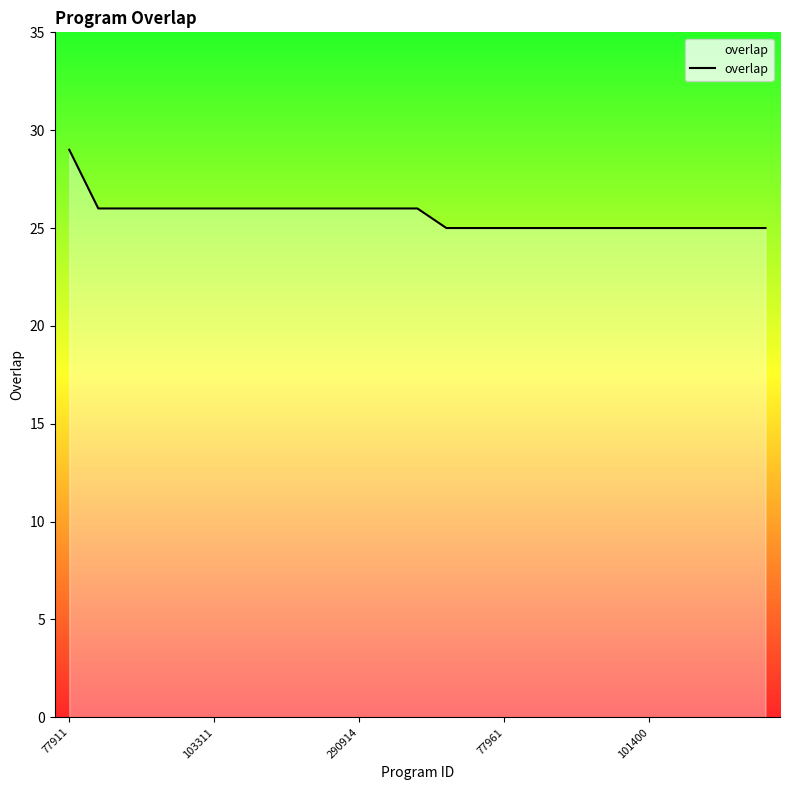

What is the maximum value shown in the chart?

29